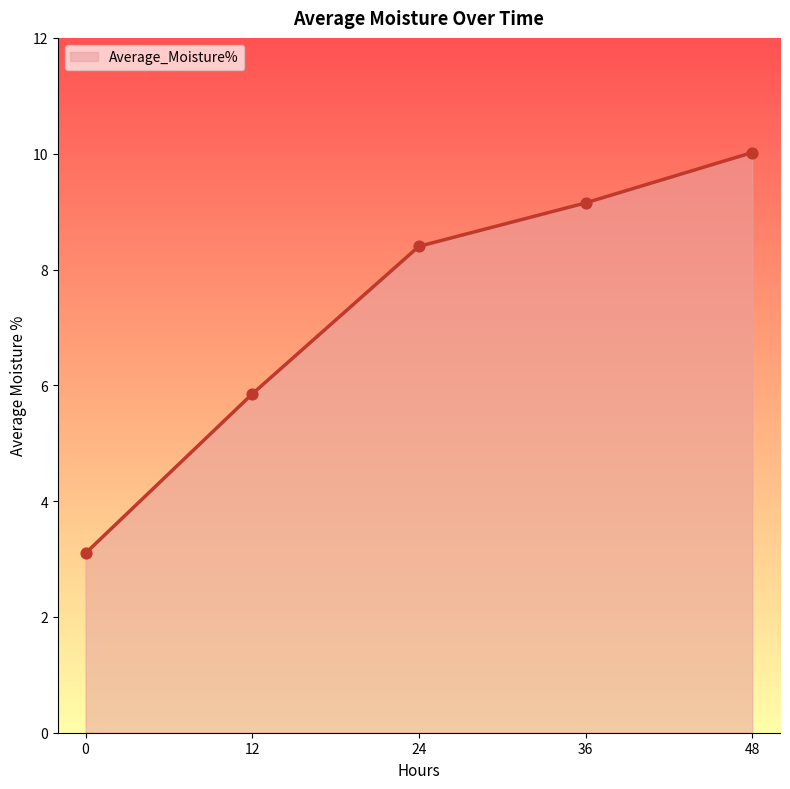

Between 36 and 24, which is larger?

36